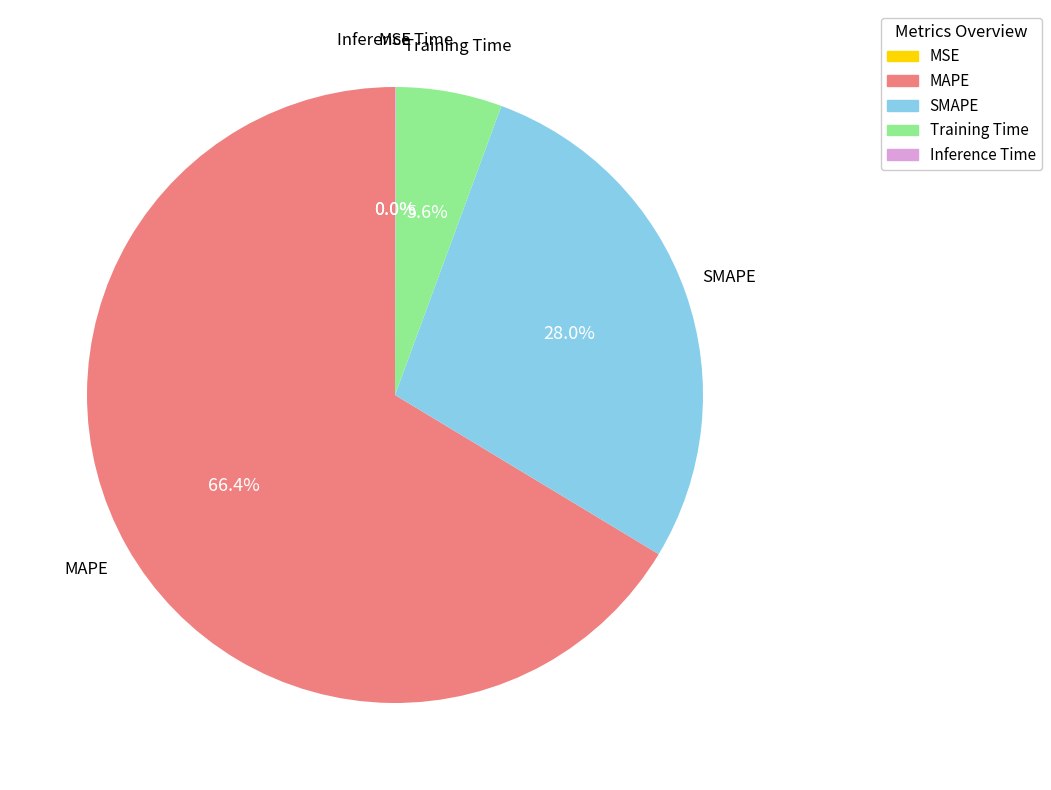

What is the largest slice in the pie chart?

MAPE